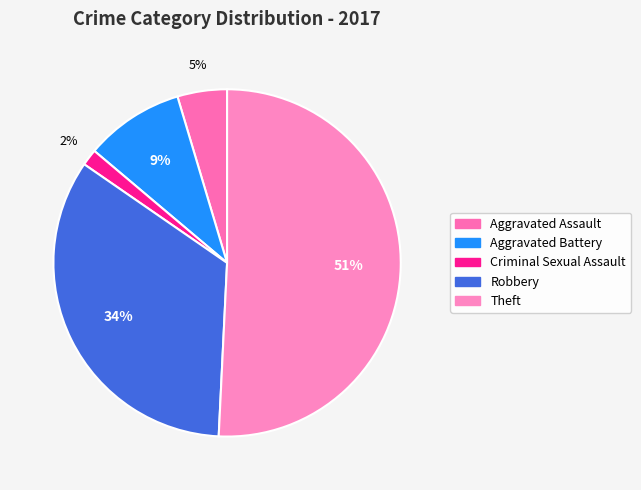

What is the total percentage of Aggravated Battery and Theft?

60.0%